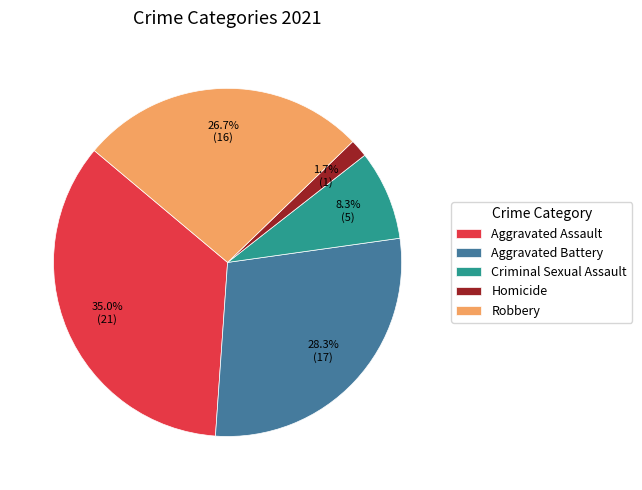

Does any single category account for the majority?

No